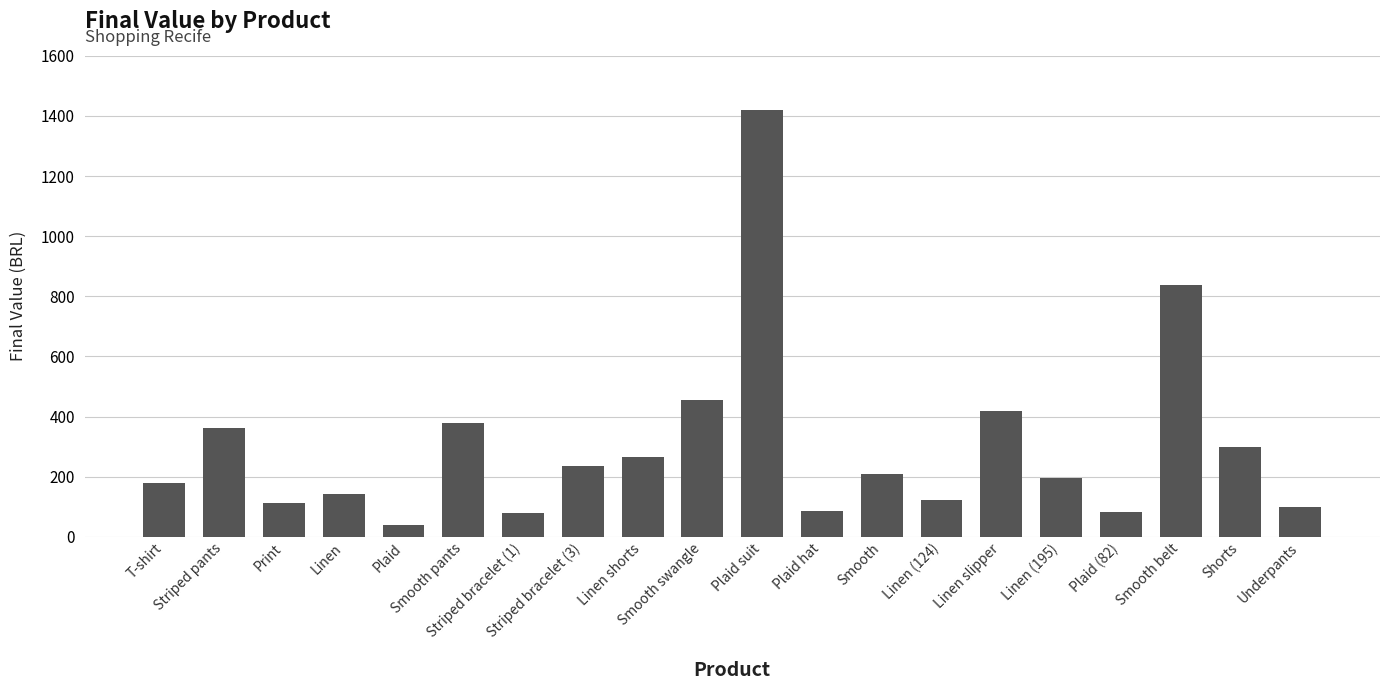

What is the value of the 1st bar from the left?

180